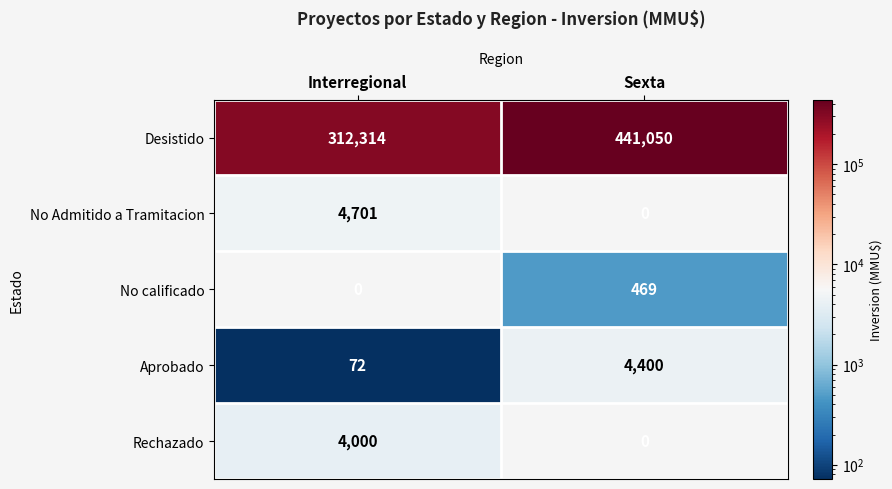

The value of Desistido at Sexta is 441050. True or false?

True